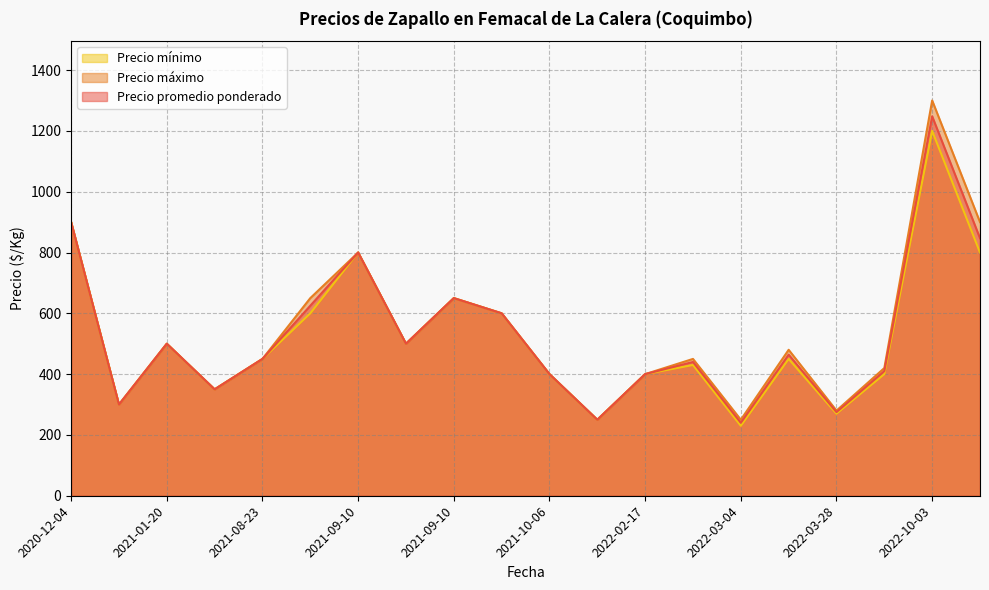

What are all the series names shown in the legend?

Precio mínimo, Precio máximo, Precio promedio ponderado